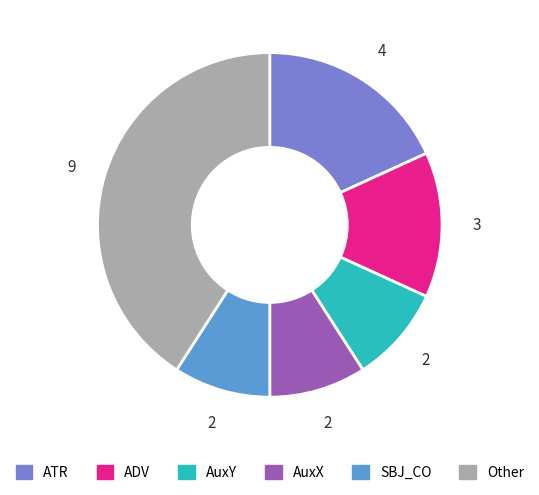

Does any single category account for the majority?

No